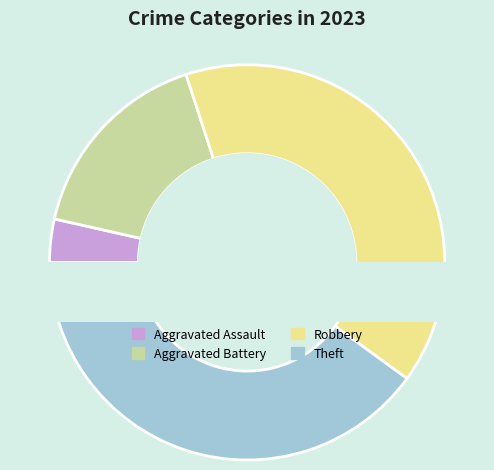

Do Aggravated Assault and Robbery together represent more than half of the pie?

No